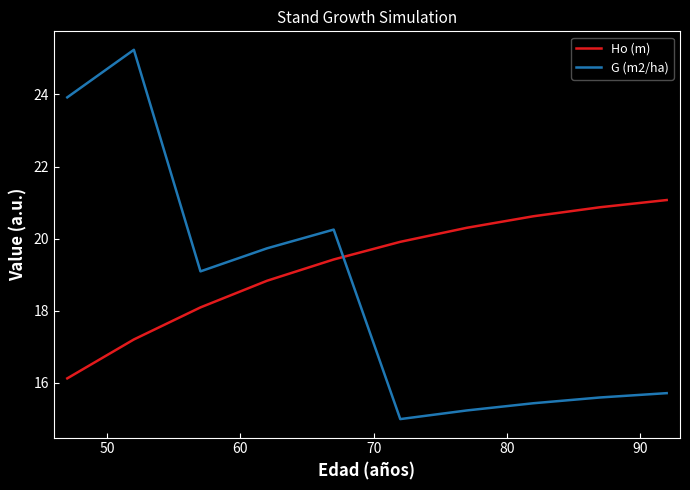

What is the minimum value for G (m2/ha)?

15.0